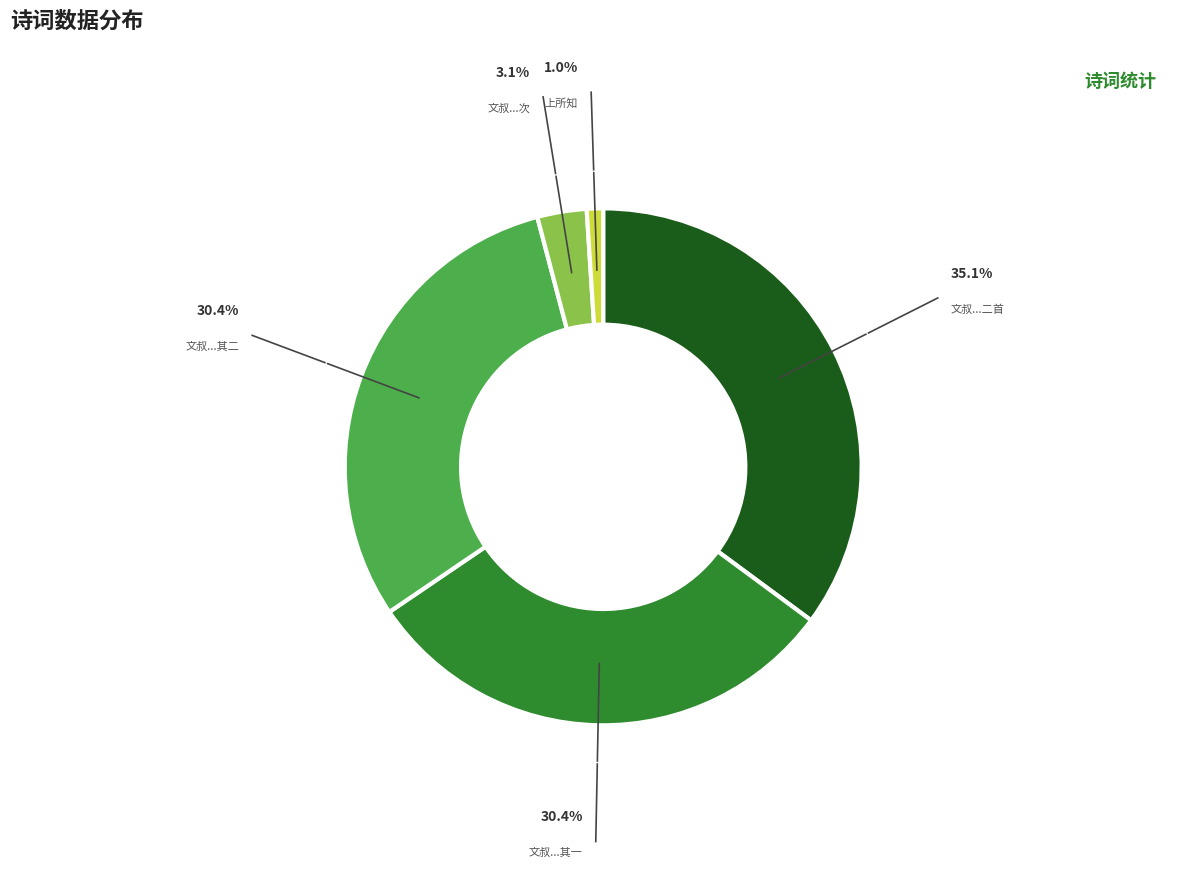

Does any single category account for the majority?

No